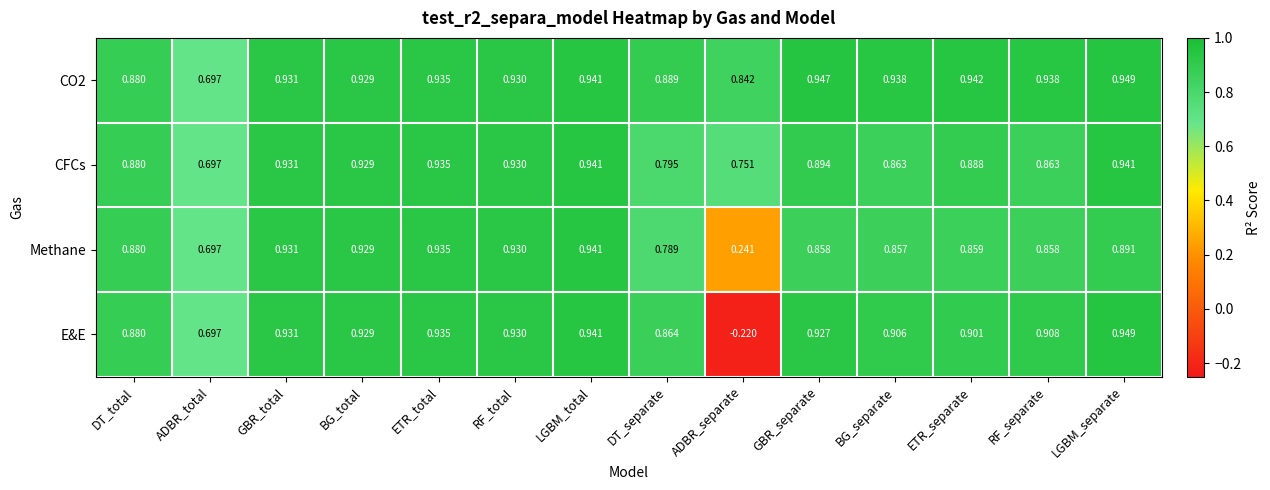

Where is E&E nearest to the value 0?

ADBR_separate